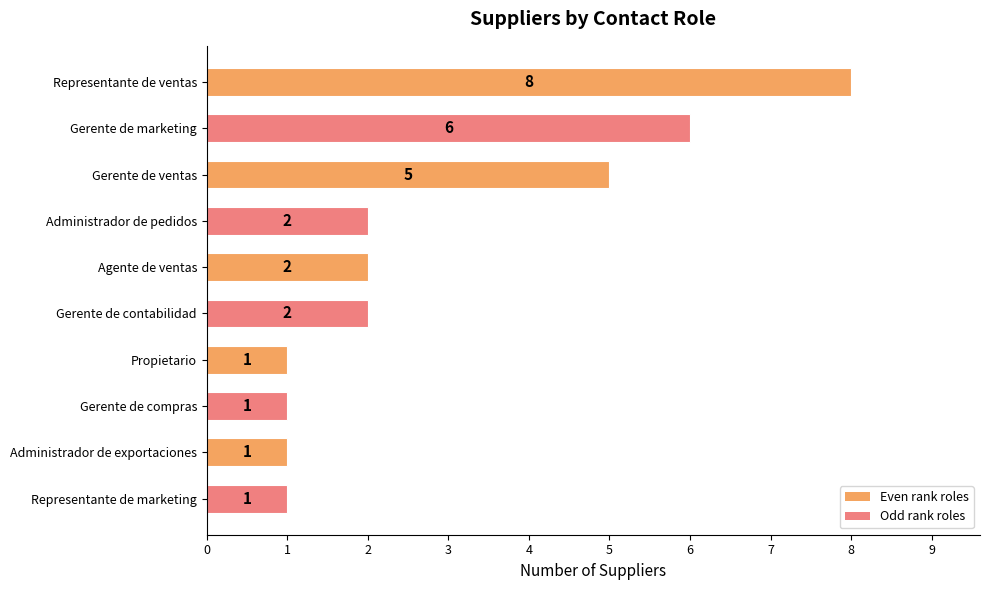

What is the smallest value displayed?

1